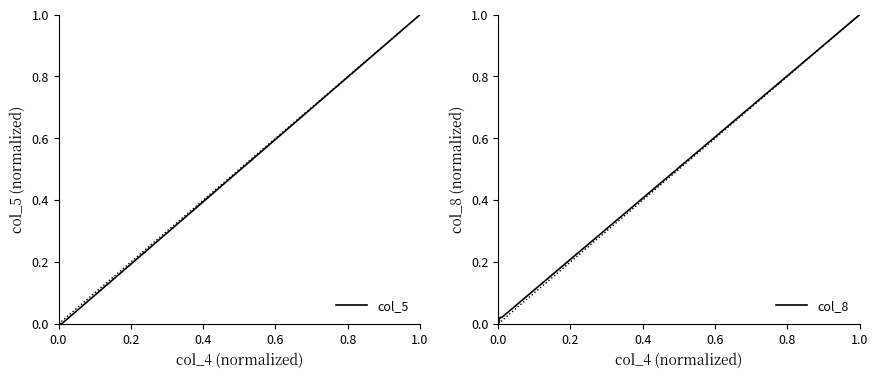

How many data points in col_8 are above 0?

9